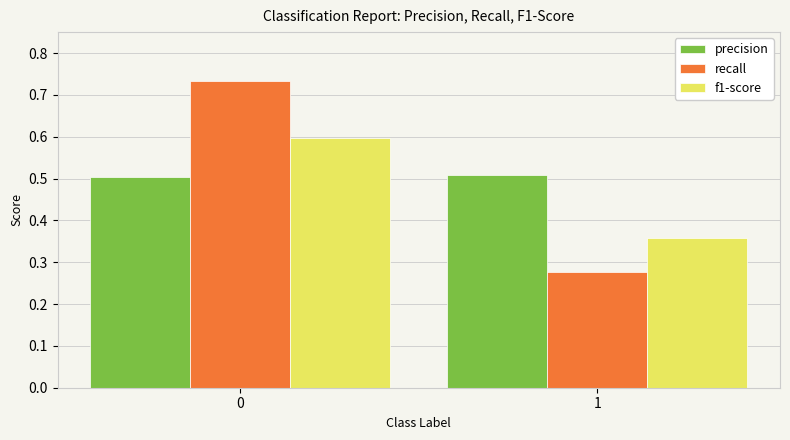

Which series has the widest spread of values?

recall